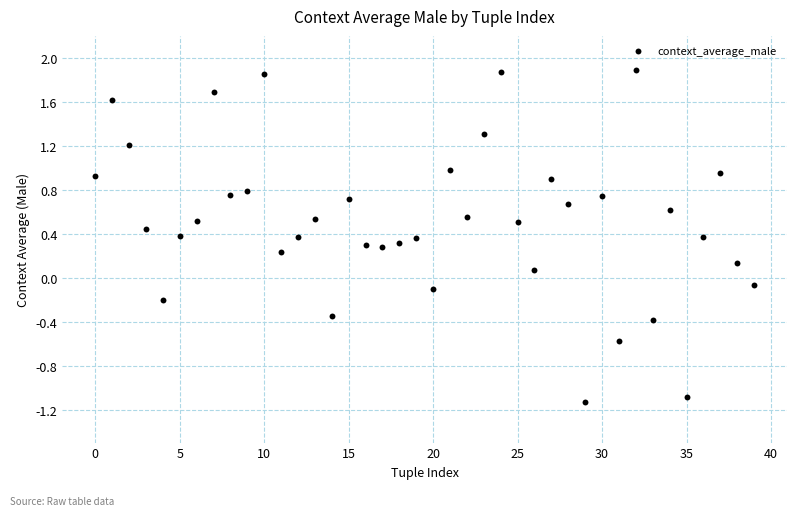

What is the range of Y values (max minus min)?

3.0